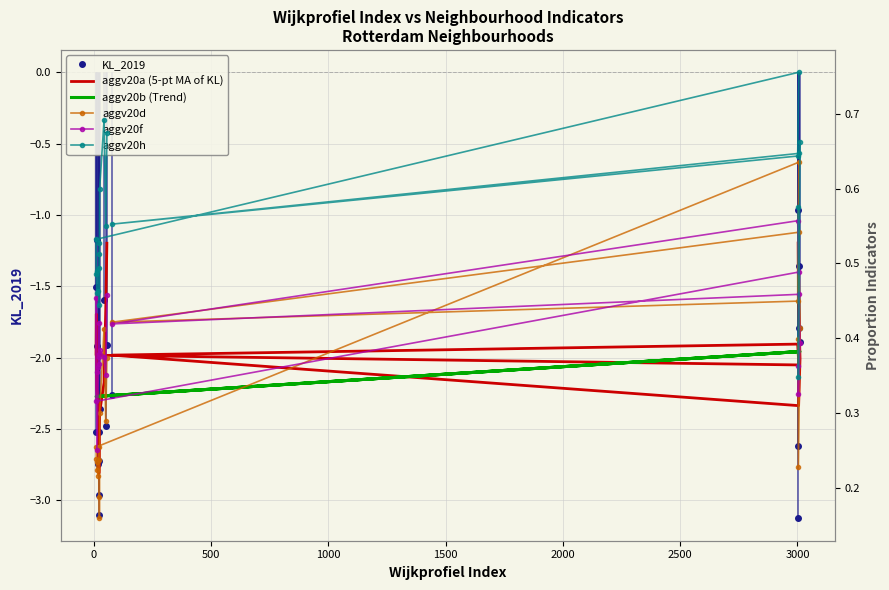

Reading left to right, transcribe all the data shown in this chart.

KL_2019: -1.0	-3.1	-1.9	-1.8	-2.3	-2.6	-1.4	-1.5	-2.5	-1.9	-1.2	-2.7	-2.7	-3.1	-3.0	-2.5	-2.4	-1.6	-2.5	-1.9
aggv20a (5-pt MA of KL): -1.2	-1.6	-2.0	-2.3	-2.0	-1.9	-2.1	-2.0	-1.7	-2.0	-2.2	-2.3	-2.5	-2.8	-2.7	-2.5	-2.4	-2.2	-1.7	-1.2
aggv20b (Trend): -2.0	-2.0	-2.0	-2.0	-2.3	-2.0	-2.0	-2.3	-2.3	-2.3	-2.3	-2.3	-2.3	-2.3	-2.3	-2.3	-2.3	-2.3	-2.3	-2.3
aggv20d: 0.4	0.2	0.4	0.5	0.4	0.4	0.6	0.3	0.2	0.2	0.2	0.2	0.2	0.2	0.3	0.2	0.3	0.4	0.3	0.4
aggv20f: 0.4	0.3	0.4	0.5	0.4	0.6	0.5	0.3	0.5	0.4	0.3	0.4	0.4	0.4	0.4	0.4	0.4	0.4	0.4	0.5
aggv20h: 0.6	0.3	0.7	0.6	0.6	0.6	0.8	0.5	0.5	0.5	0.5	0.5	0.5	0.4	0.5	0.5	0.6	0.7	0.6	0.7